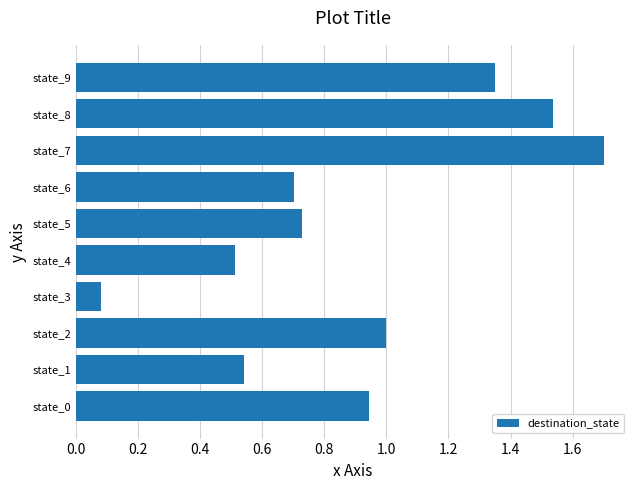

The value at state_1 is 0.5. True or false?

True